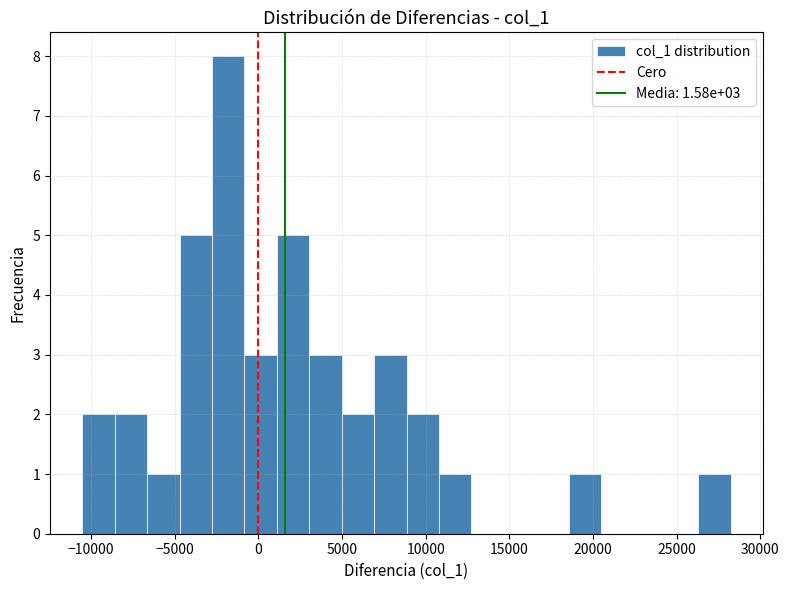

Read against the x-axis, roughly where is the centre of the tallest bar?

-2000